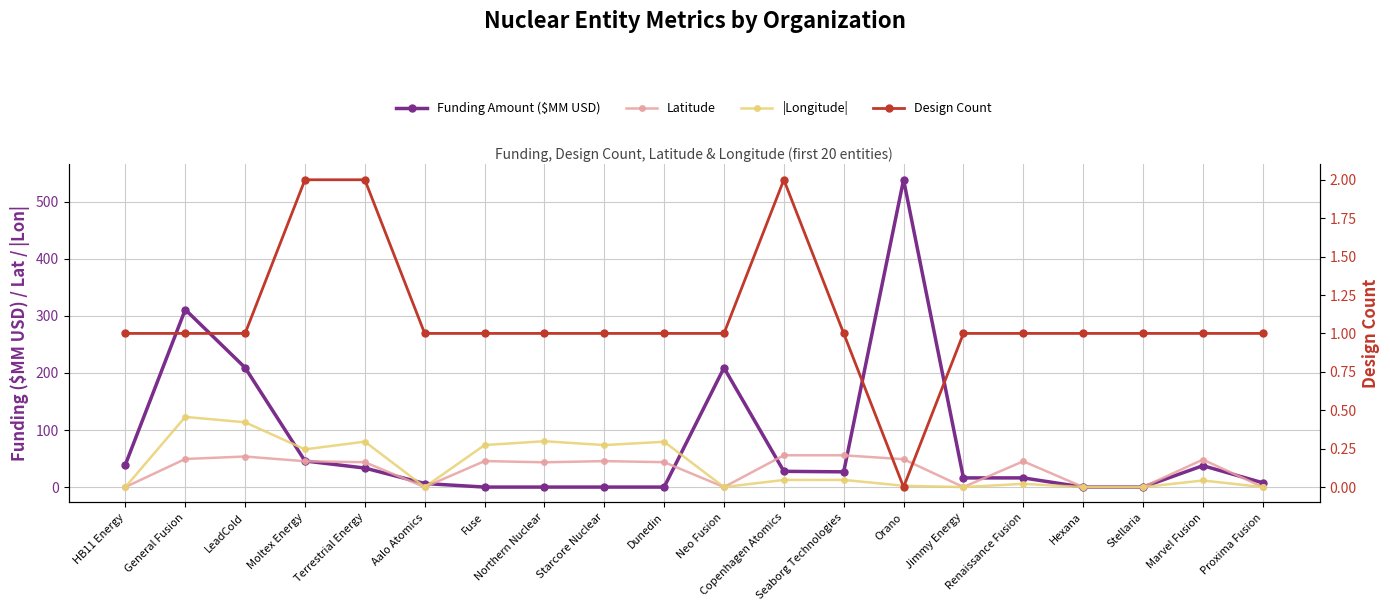

The Funding Amount ($MM USD) series shows 7.5 at Proxima Fusion. True or false?

True